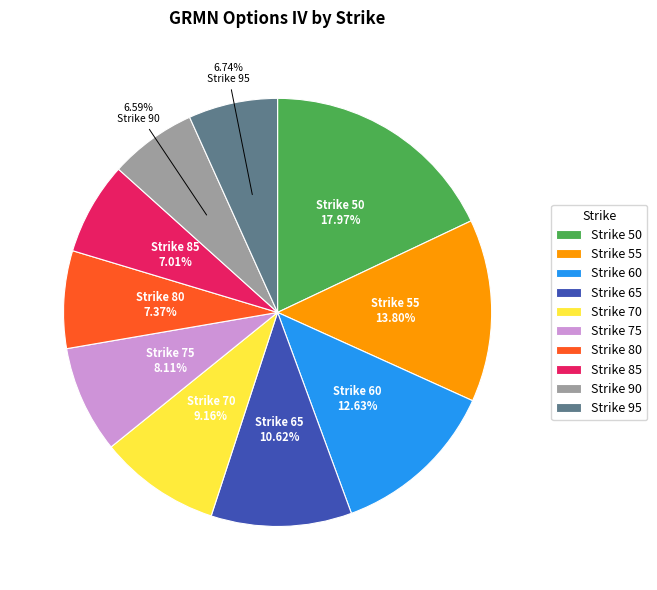

Between Strike 50 and Strike 70, which is larger?

Strike 50